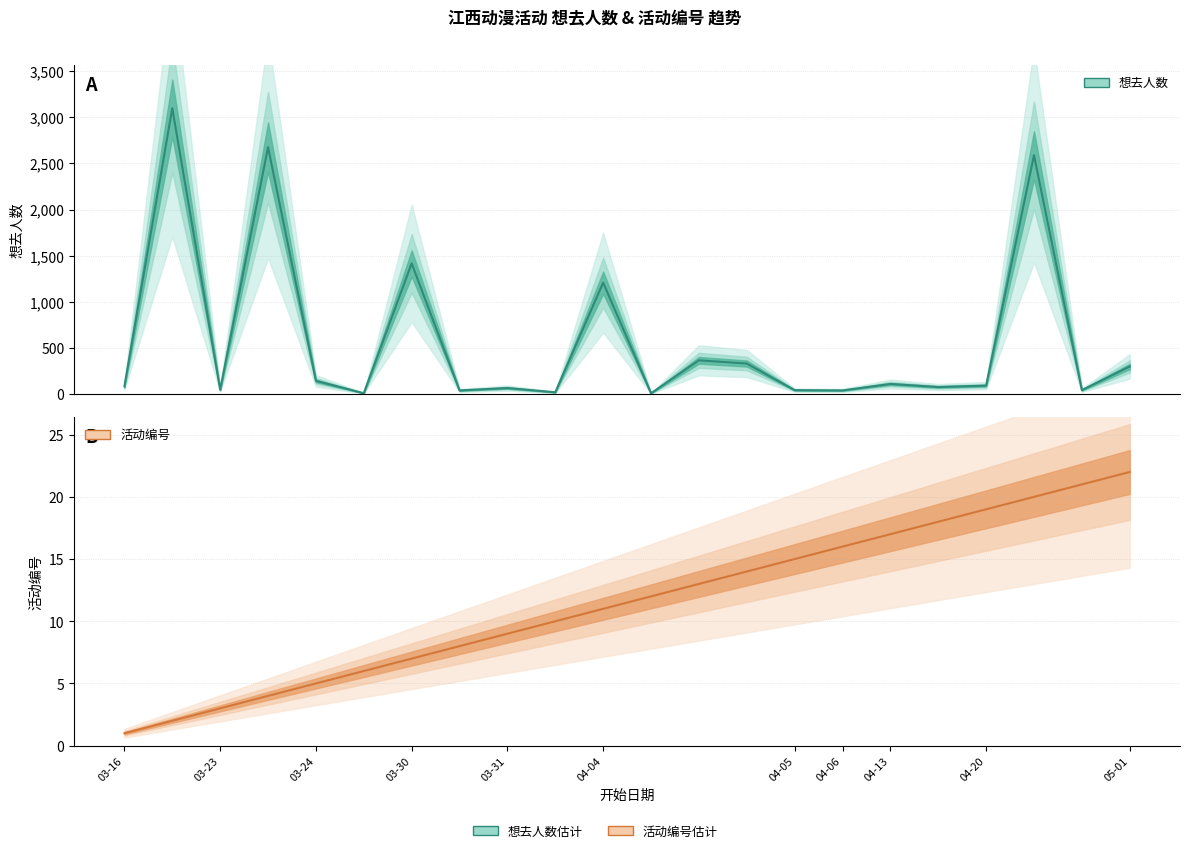

What are all the series names shown in the legend?

想去人数 (估计), 活动编号 (估计)